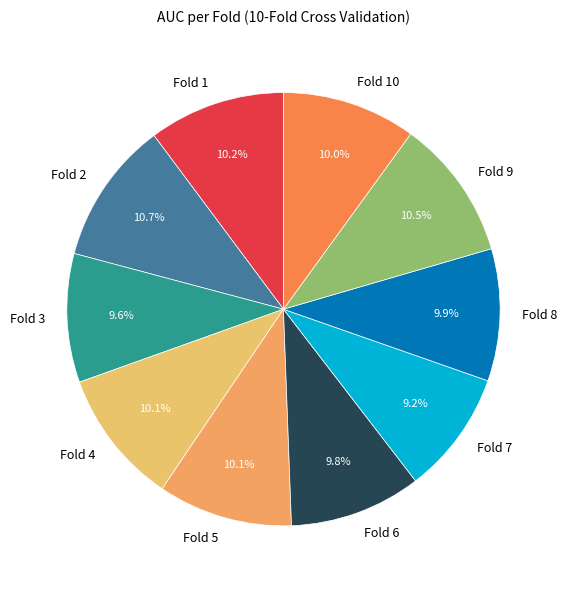

Do Fold 5 and Fold 4 together represent more than half of the pie?

No